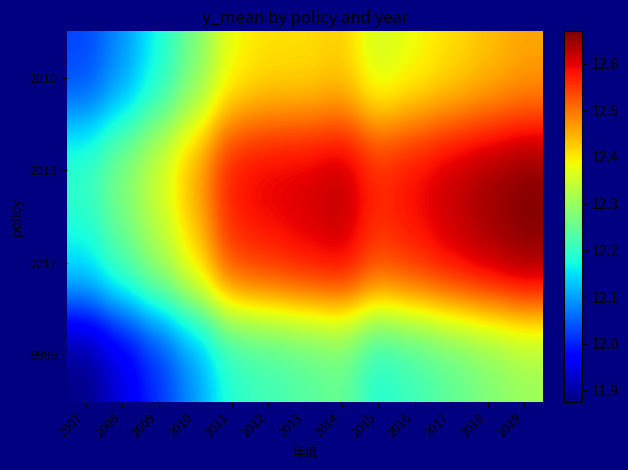

What is the spread (max minus min) of values at 2011?

0.4